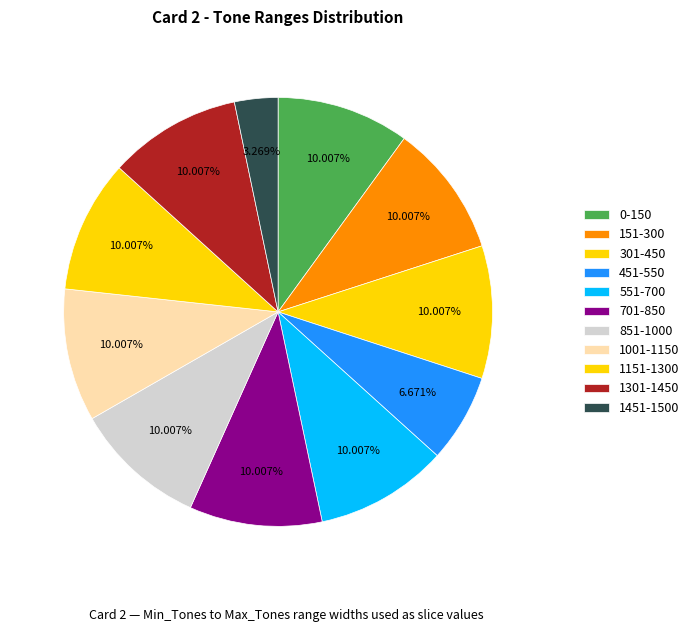

Does 1001-1150 represent more than half of the total?

No